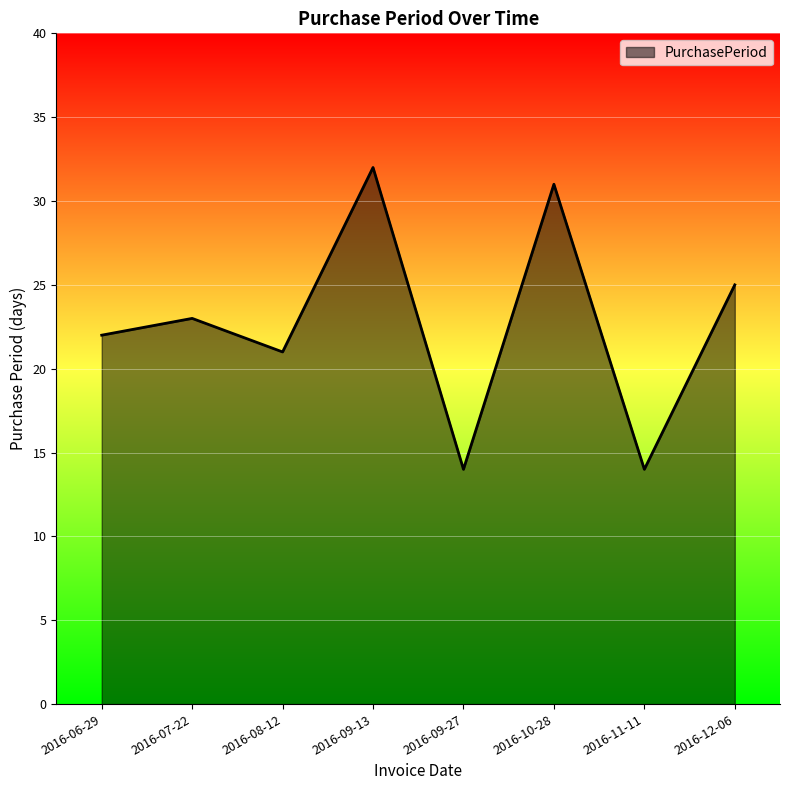

Between 2016-09-27 and 2016-08-12, which is larger?

2016-08-12